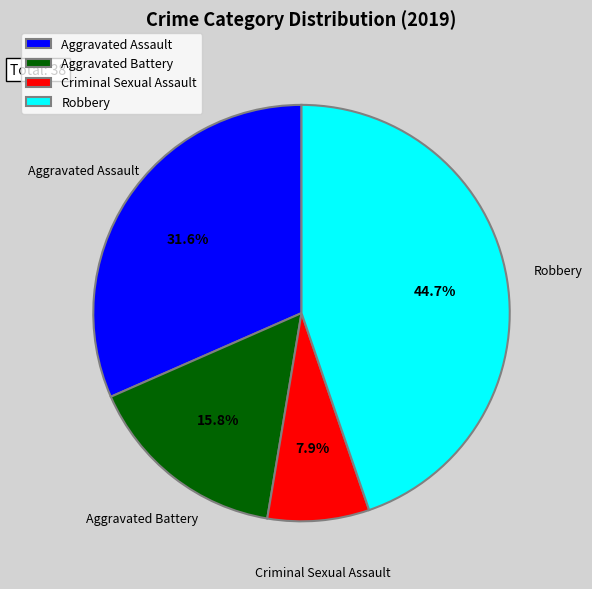

The Aggravated Assault slice represents 44% of the pie. True or false?

False